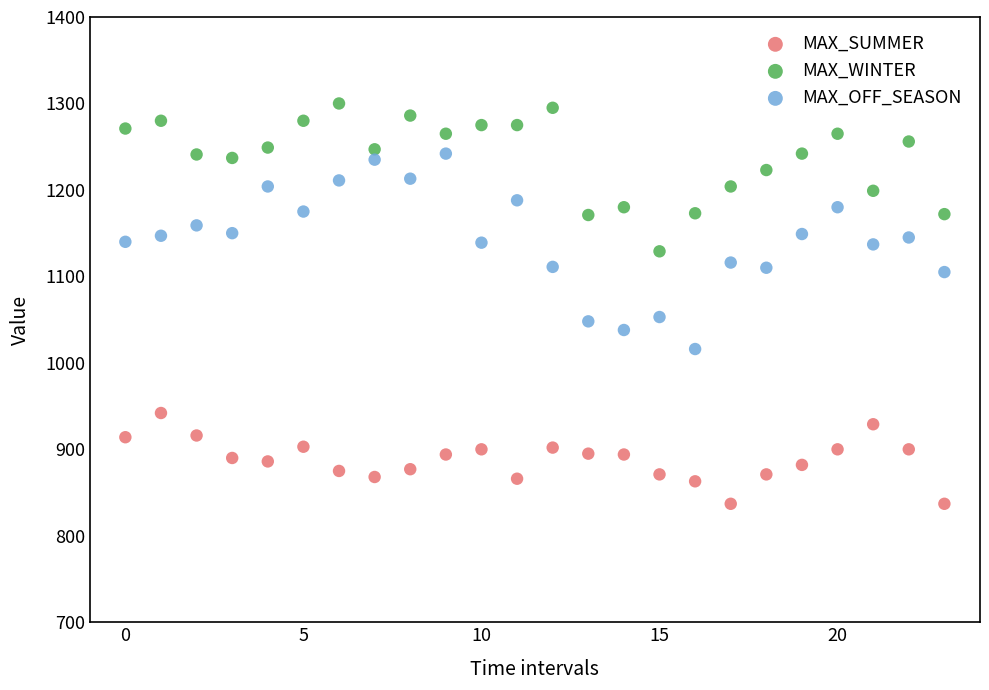

Across all data points, what is the range of Y values (max minus min)?

463